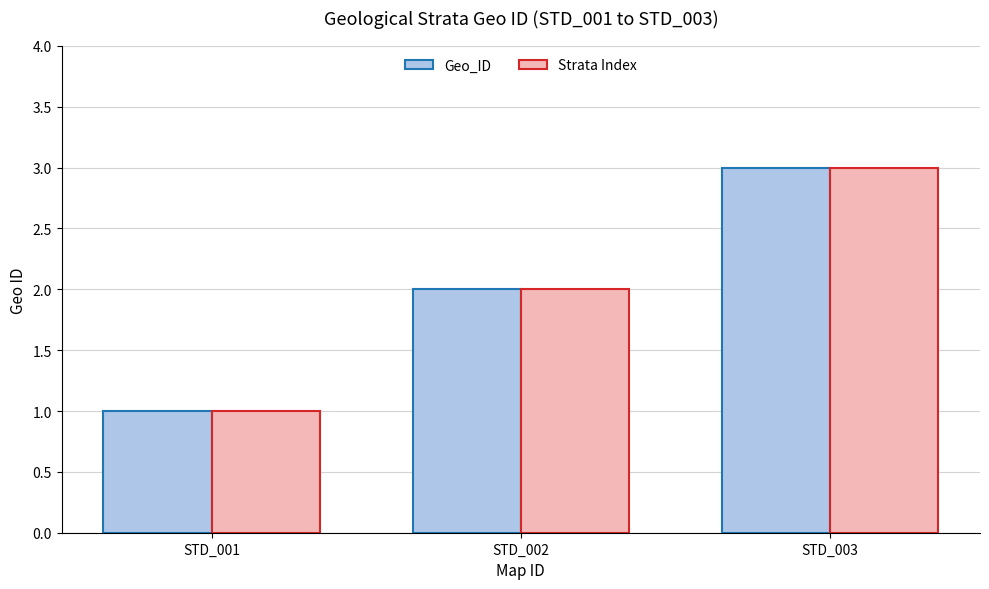

What is the value of the Strata Index bar at the 1st from the left?

1